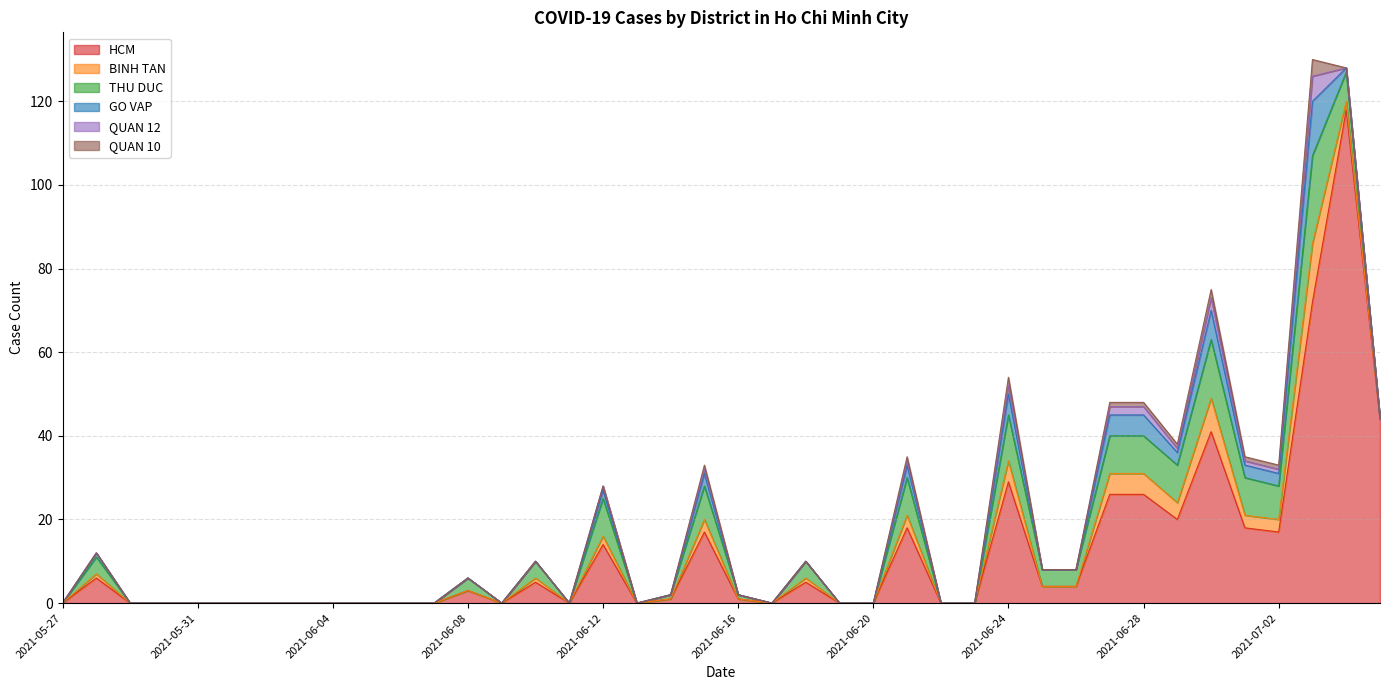

At which category does HCM reach its first local valley?

2021-06-09